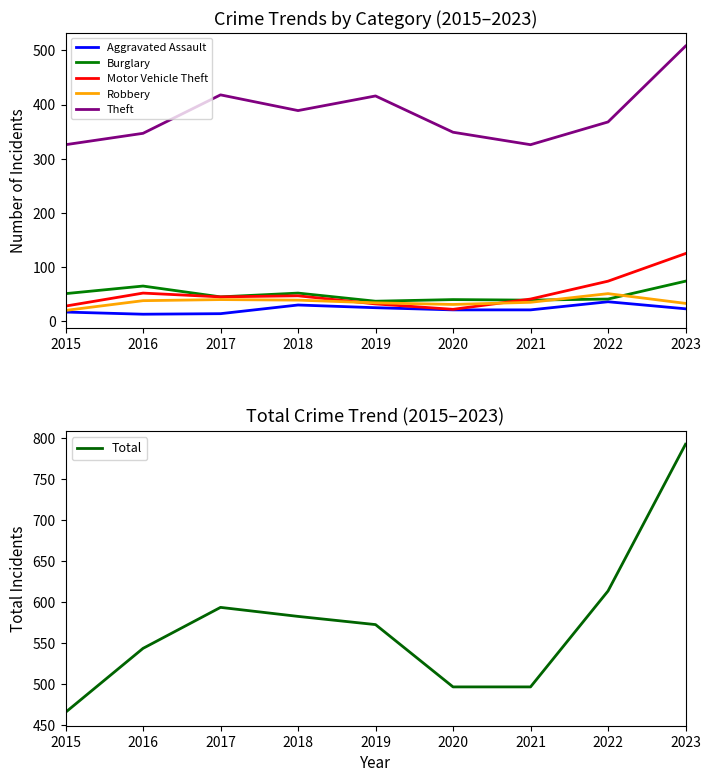

How many categories are shown in the chart?

9